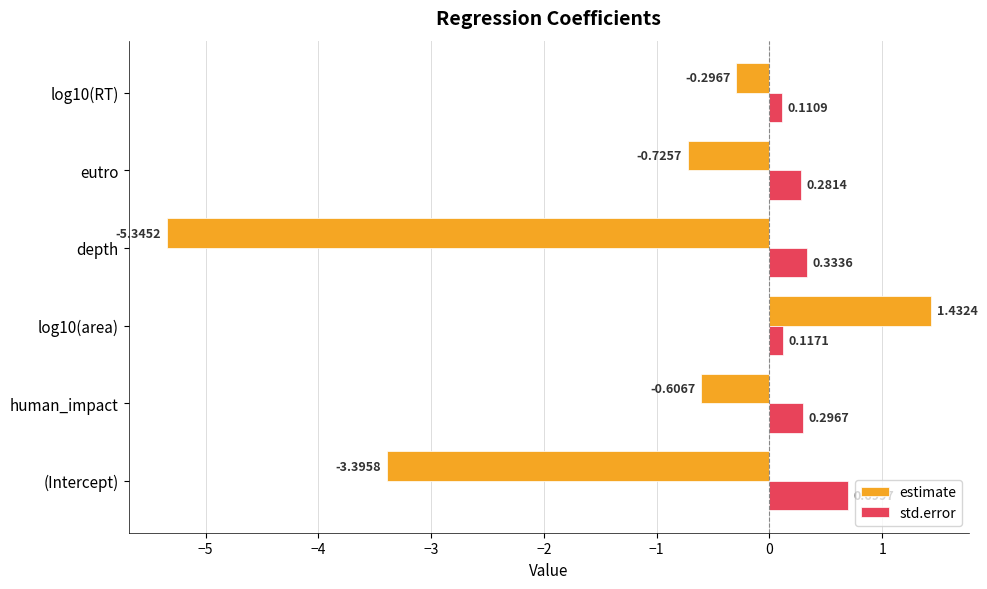

Which series has the widest spread of values?

estimate